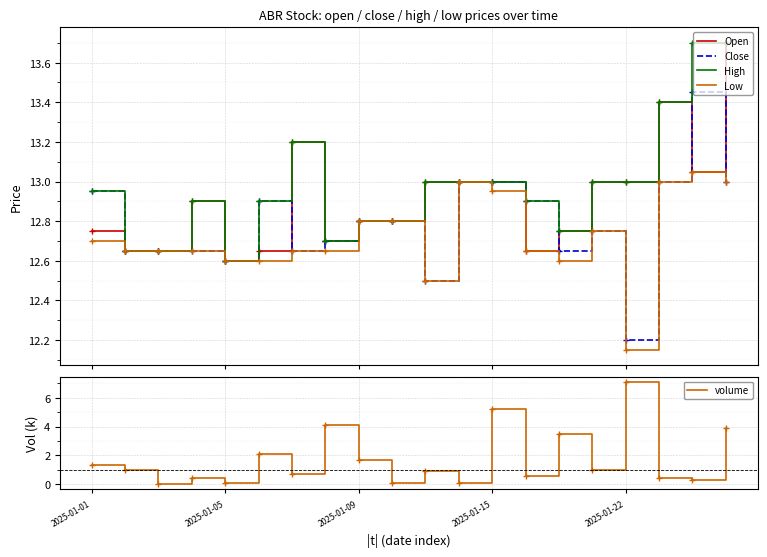

Which series has the largest range (max minus min)?

volume